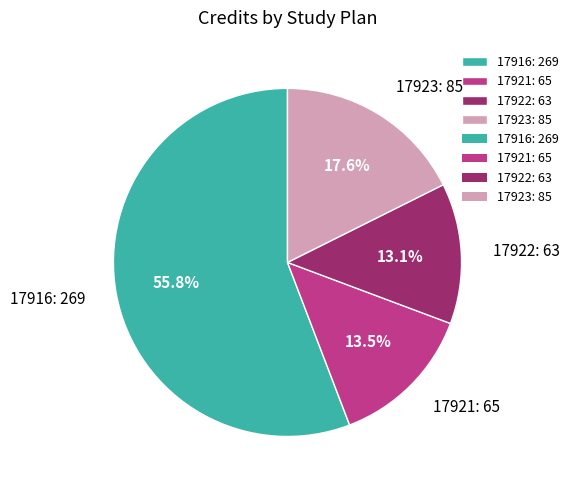

Does 17922 represent more than half of the total?

No